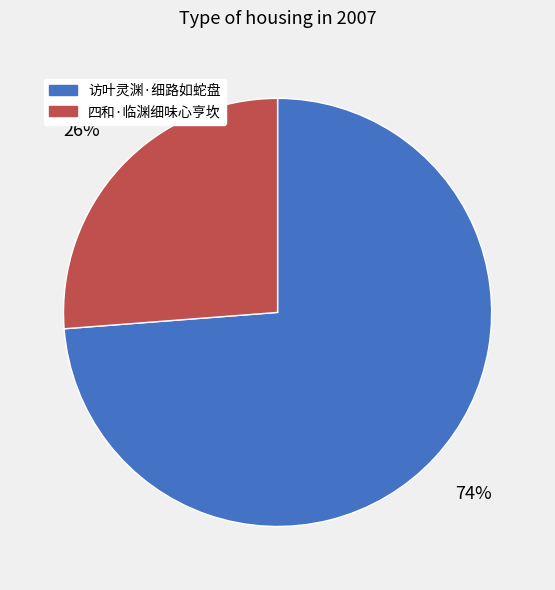

True or false: 四和·临渊细味心亨坎 accounts for 34% of the total.

False